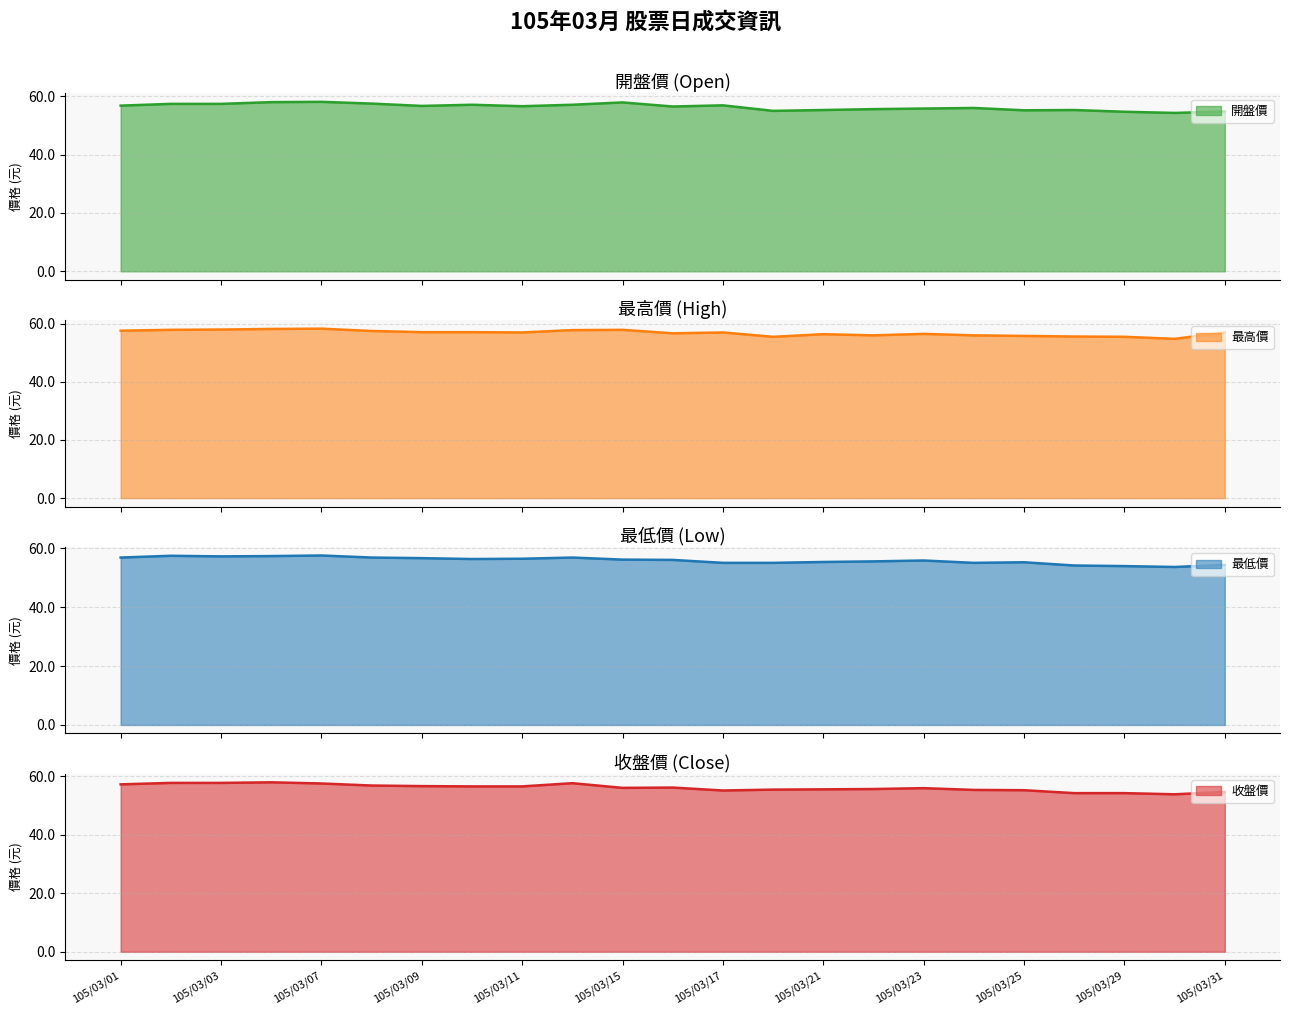

What is the maximum value for 最高價?

58.3